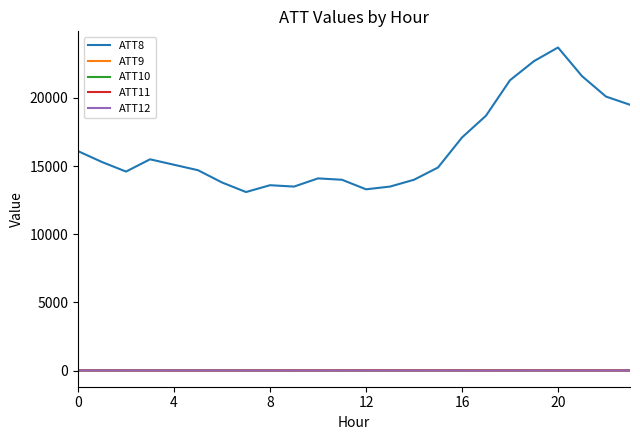

True or false: ATT8 and ATT10 intersect in this chart.

False